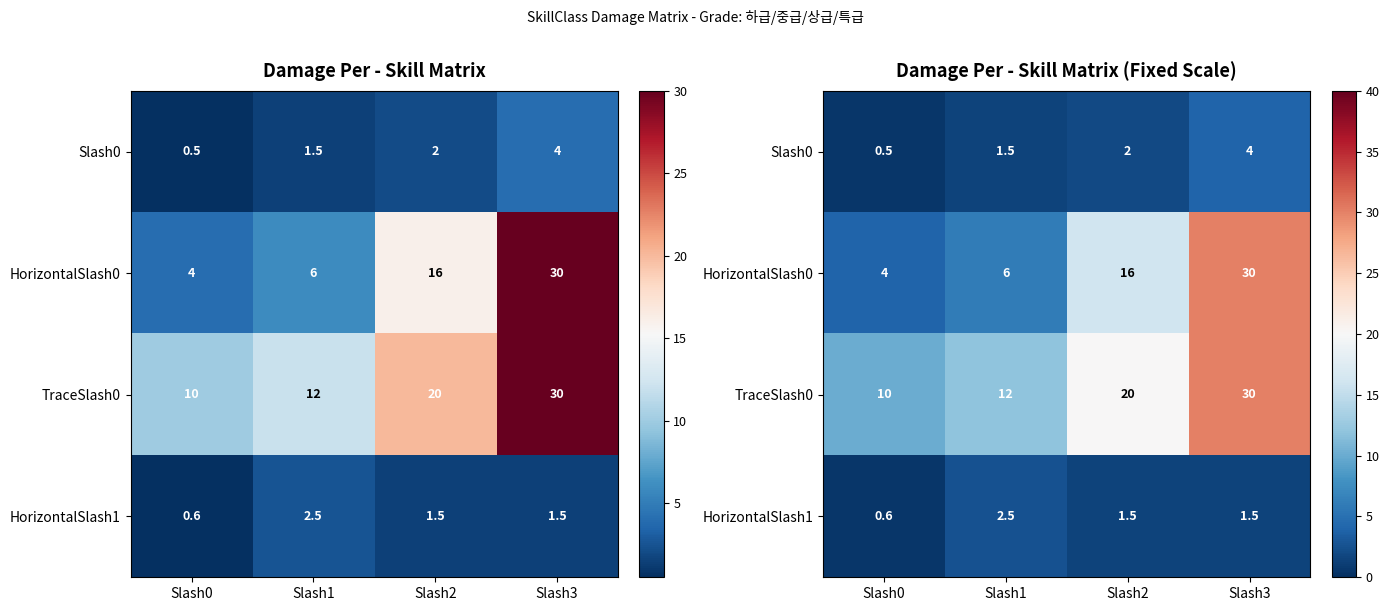

The value of Slash0 at Slash1 is 0.5. True or false?

False